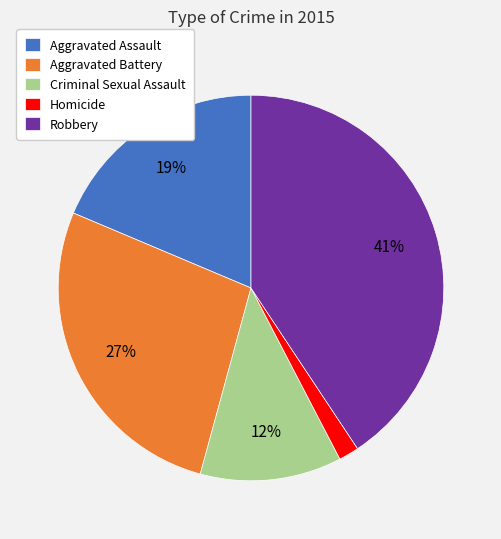

Which category has the smallest portion of the pie?

Homicide